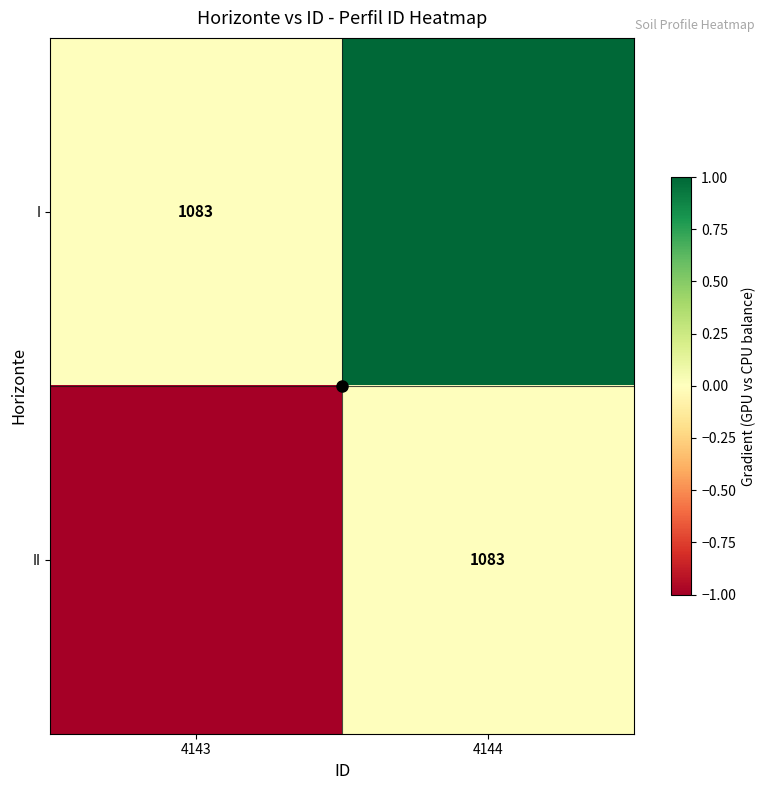

The value of I at 4143 is 1083. True or false?

True